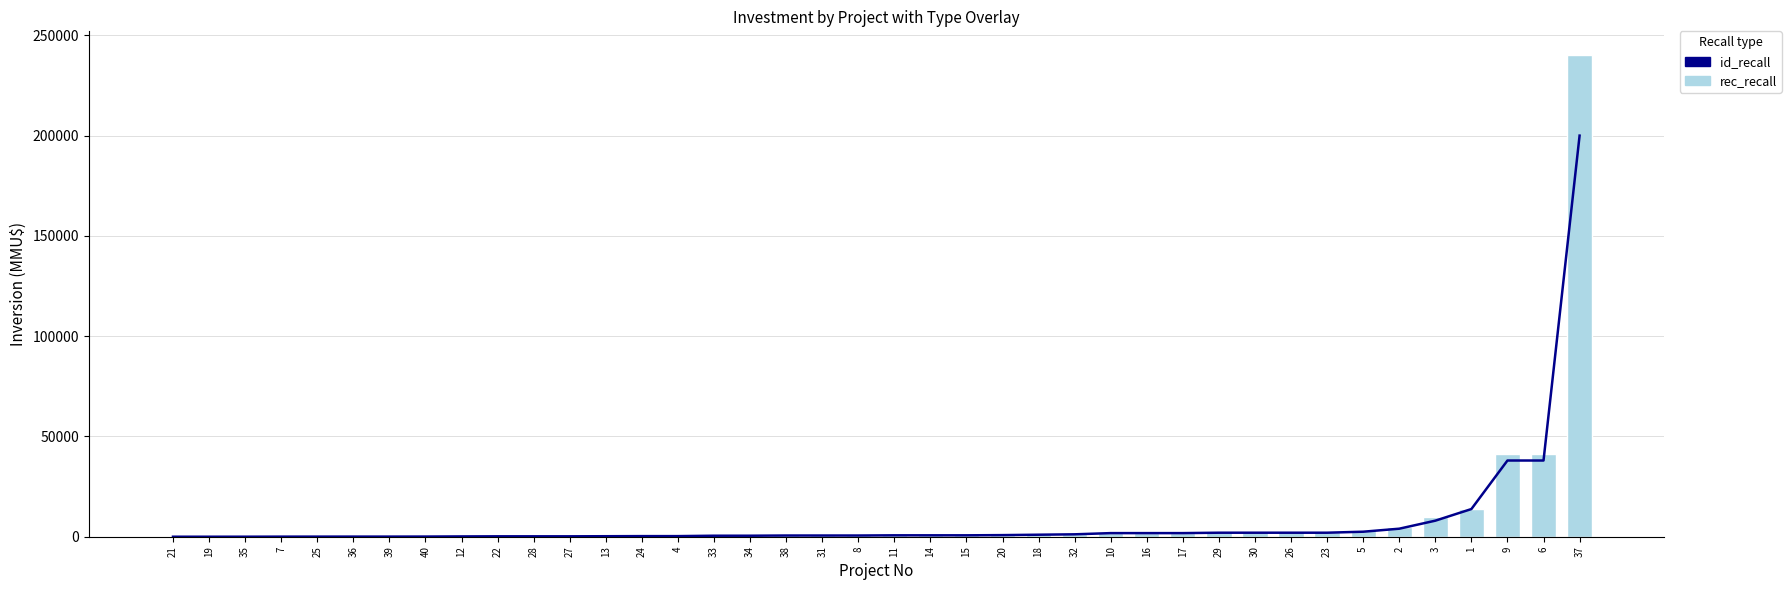

At which label does id_recall reach its peak?

37